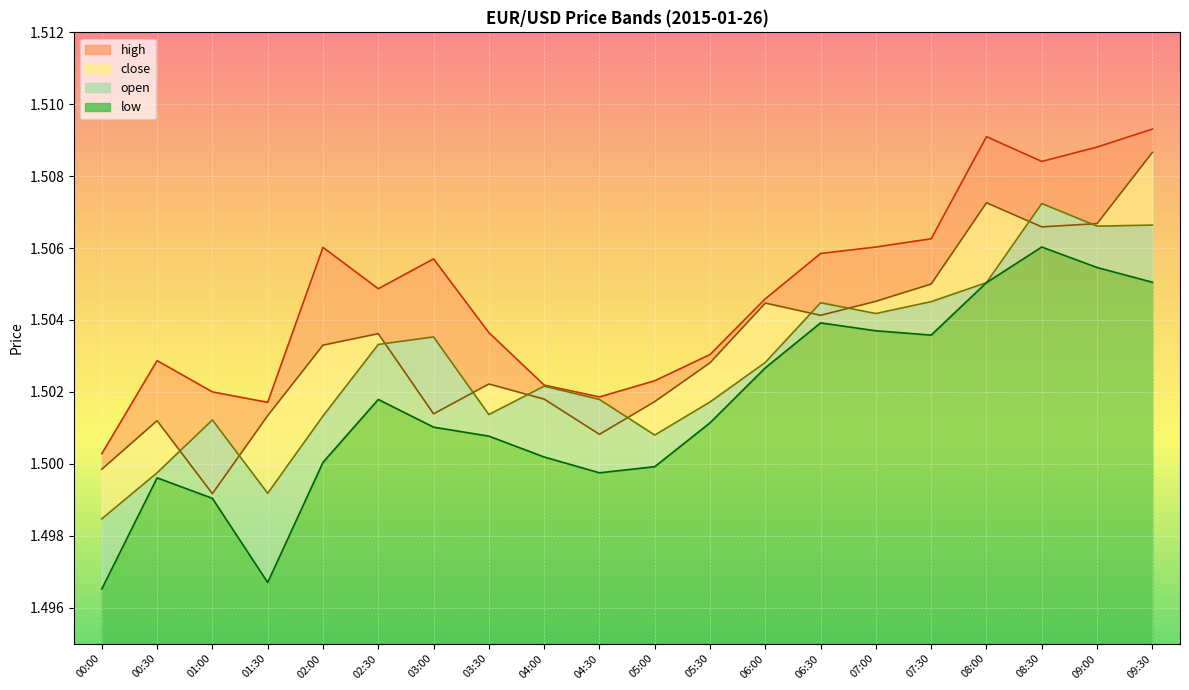

At how many categories does at least one series exceed 1?

20